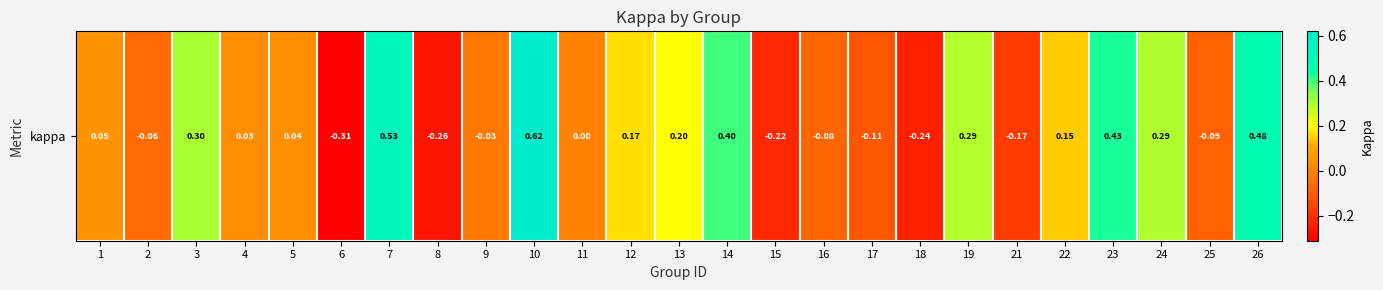

The value at 16 is -0.1. True or false?

True